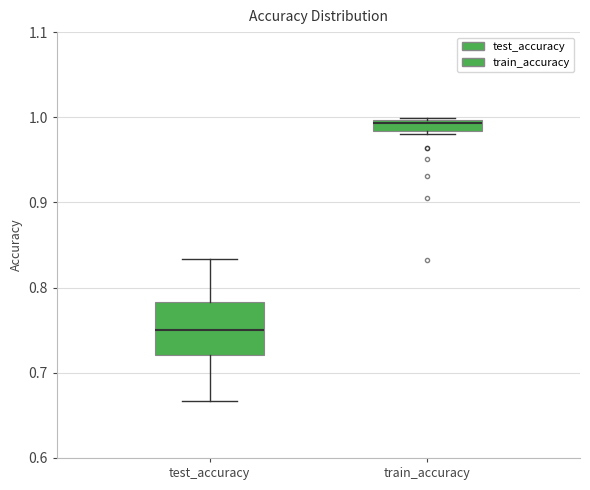

Comparing the boxes themselves (not the whiskers), which one is the tallest?

test_accuracy